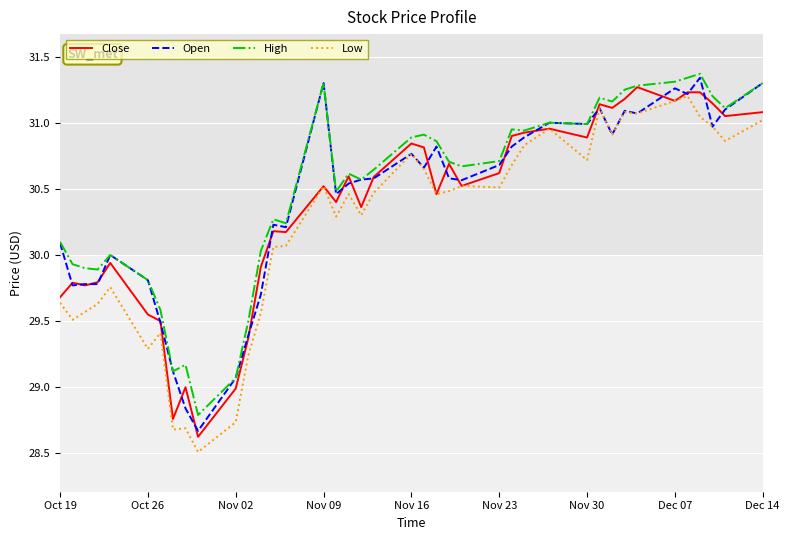

What is the smallest value displayed?

28.5